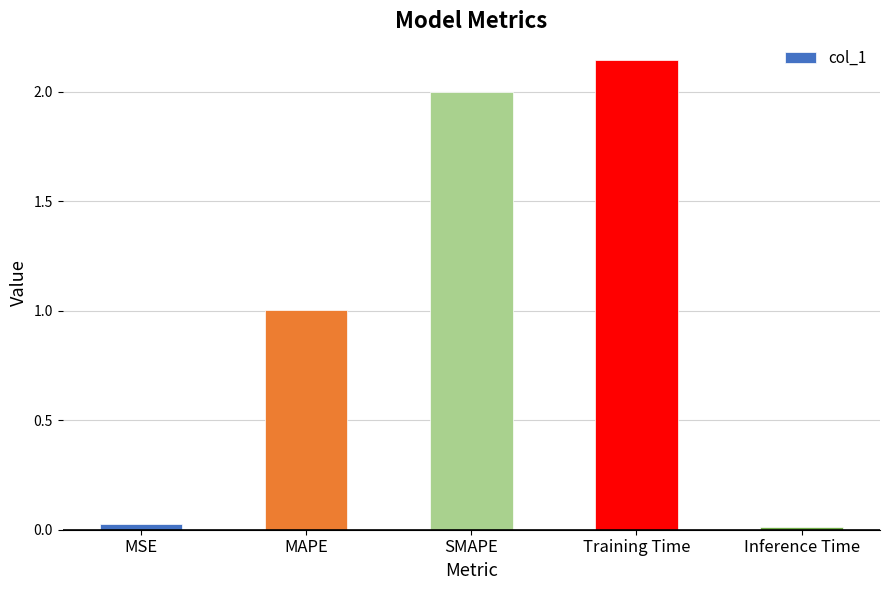

How many bars are there in total?

5